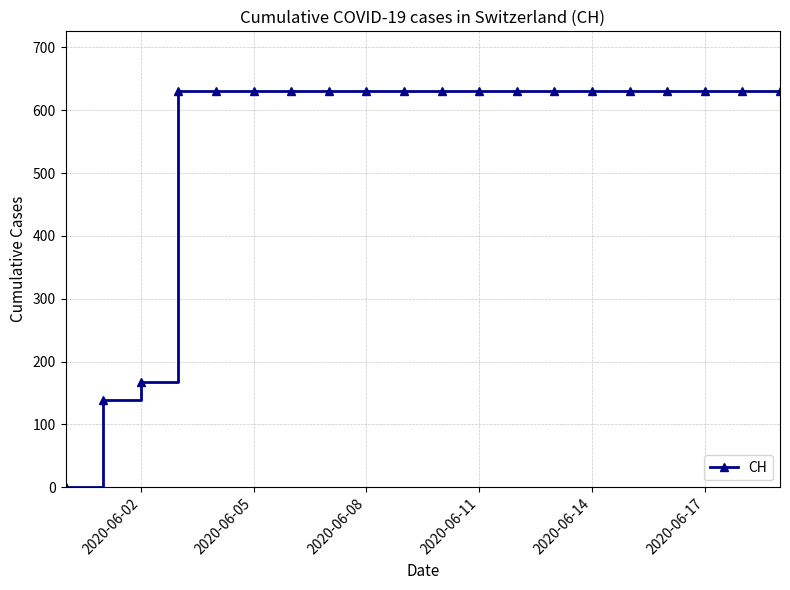

What is the difference between the maximum and minimum values?

631